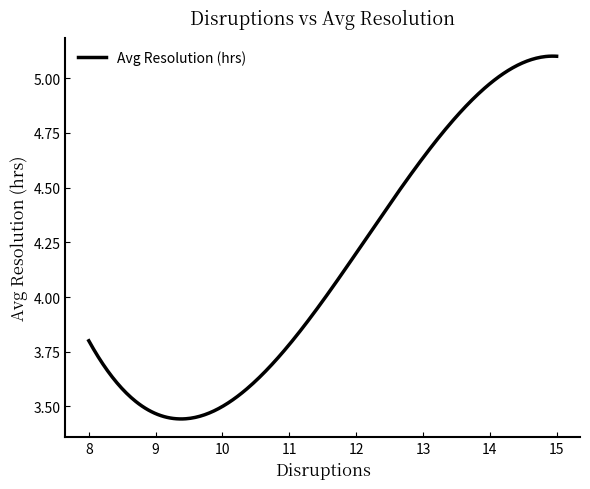

What is the difference between the maximum and minimum values?

1.7